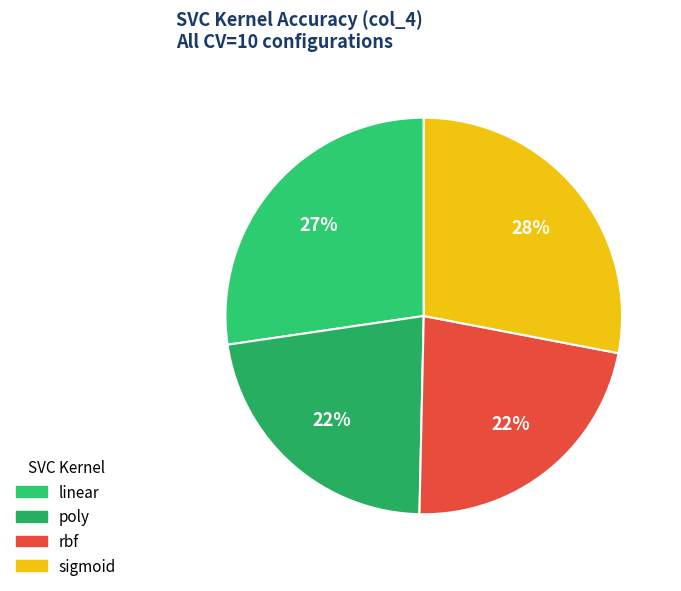

Which category has the biggest portion of the pie?

sigmoid